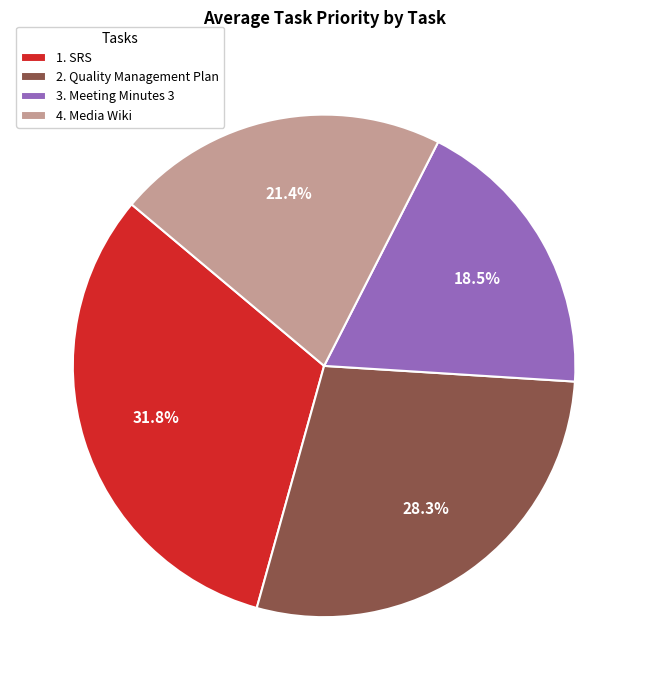

To the nearest percent, what is the difference between the 3. Meeting Minutes 3 and 4. Media Wiki slice percentages?

3%